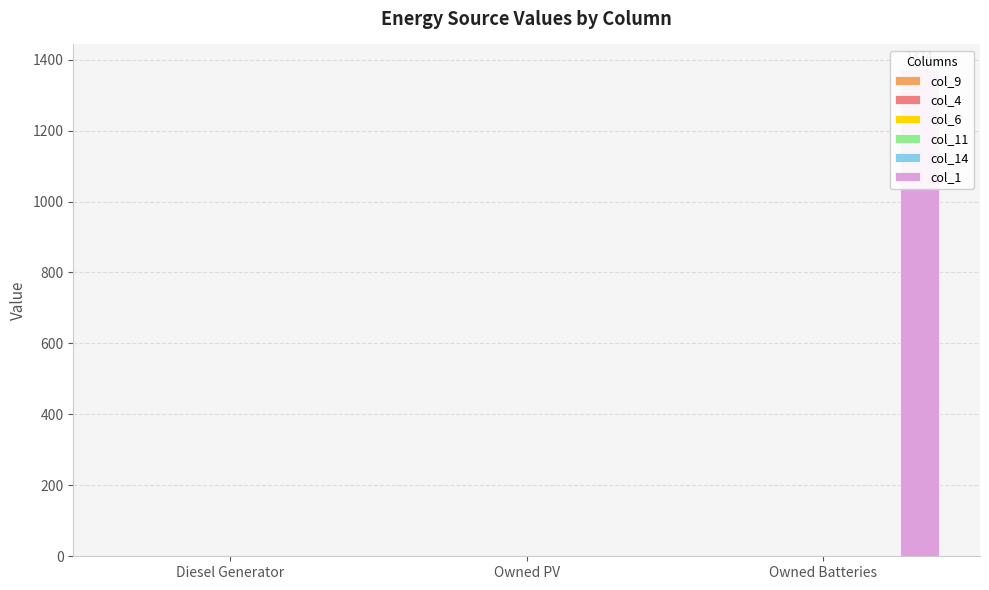

What is the label of the 3rd bar from the right?

Diesel Generator